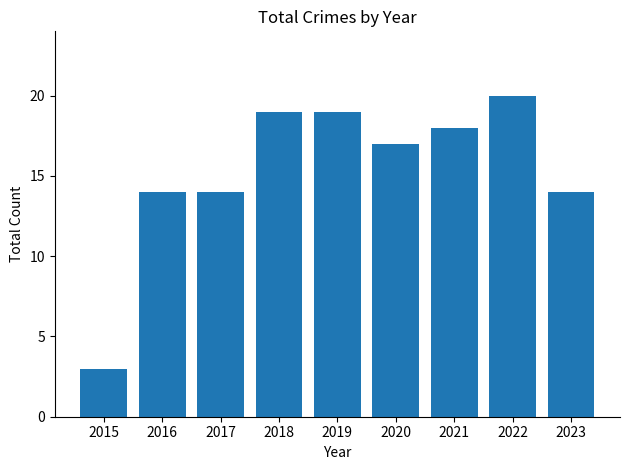

What is the smallest value displayed?

3